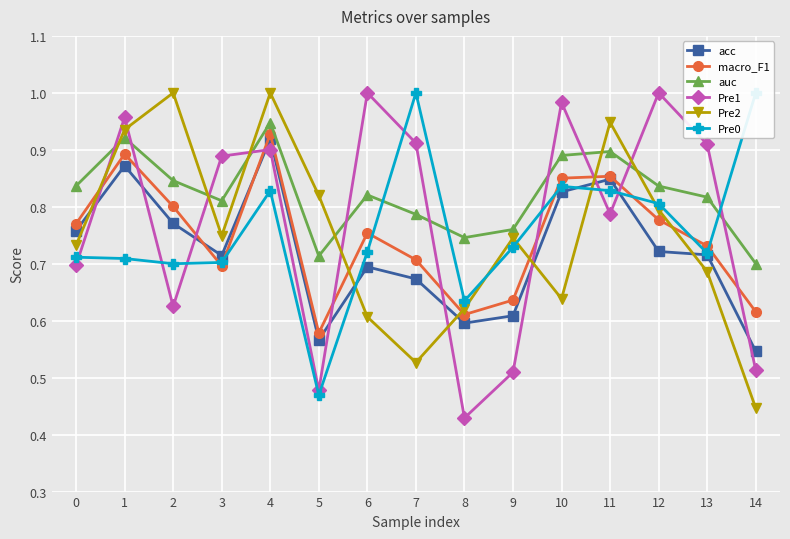

What is the sum of all Pre2 values?

11.3